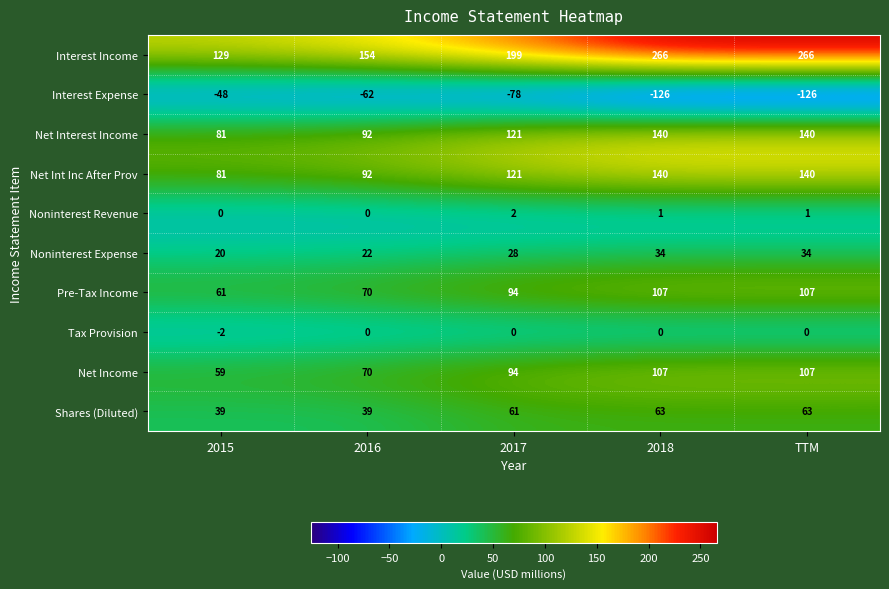

What is the difference between the maximum and second lowest values in the Interest Expense series?

78